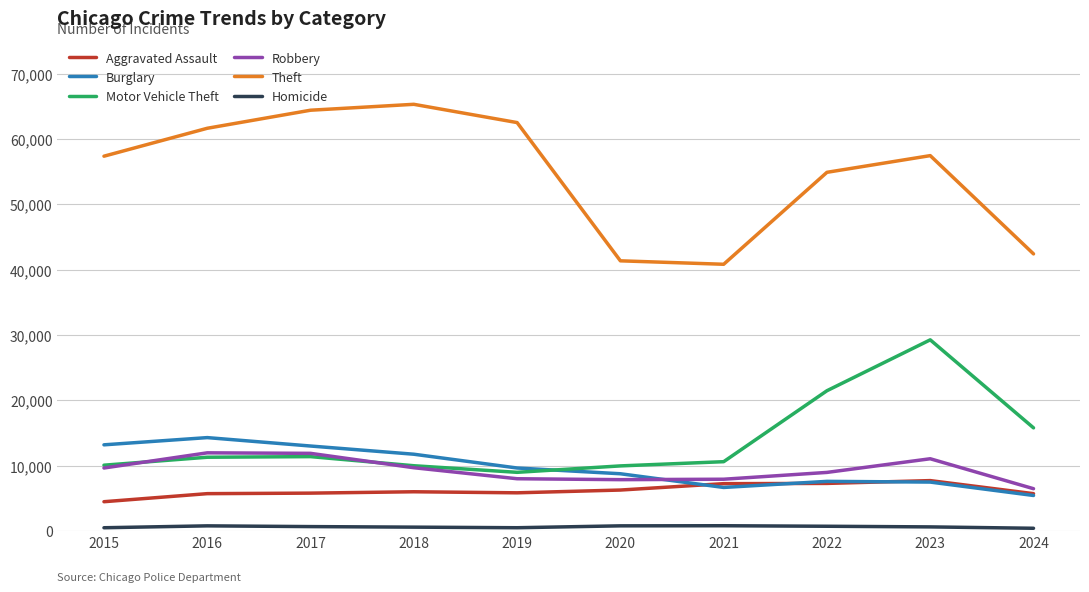

How many lines are shown in the chart?

6